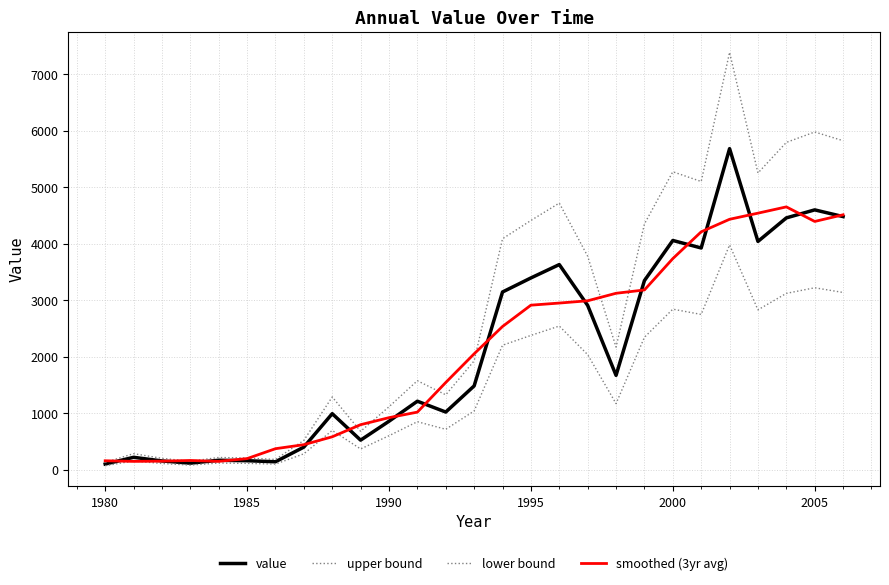

Does the chart have visible grid lines?

Yes